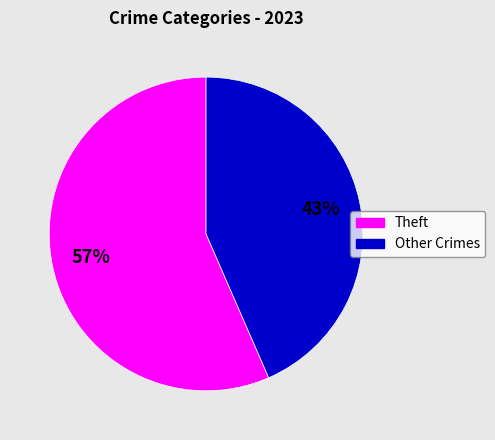

To the nearest percent, what is the average slice percentage?

50%